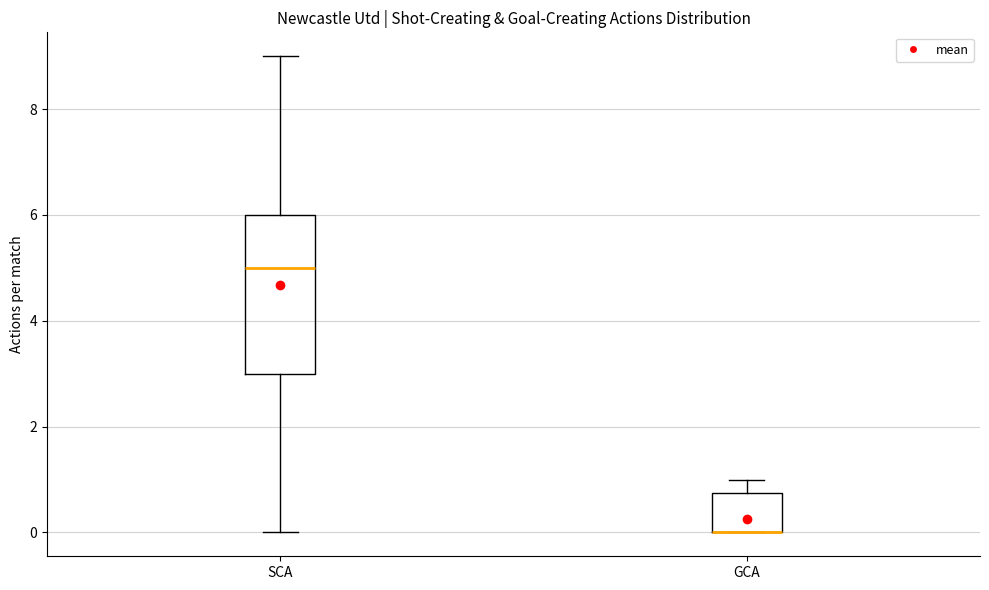

Reading left to right, transcribe this box plot: for each box, give where its median line is, the range the box spans, and where its two whiskers end, as read against the y-axis. The values are not printed on the chart, so give them approximately, as read against the axis.

SCA: median 5.0, box 3.0 to 6.0, whiskers 0.0 to 9.0
GCA: median 0.0 (drawn on the box's lower edge), box 0.0 to 0.8, whiskers 0.0 to 1.0